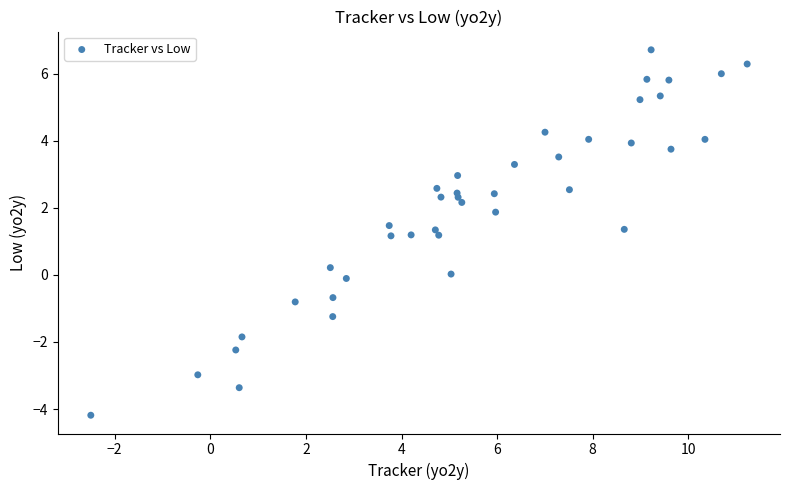

What is the range of X values (max minus min)?

13.7